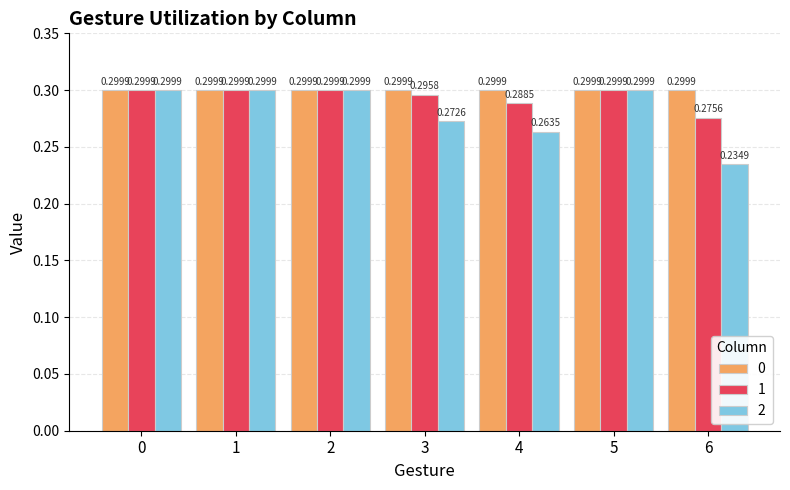

How many bars are there in each group?

3